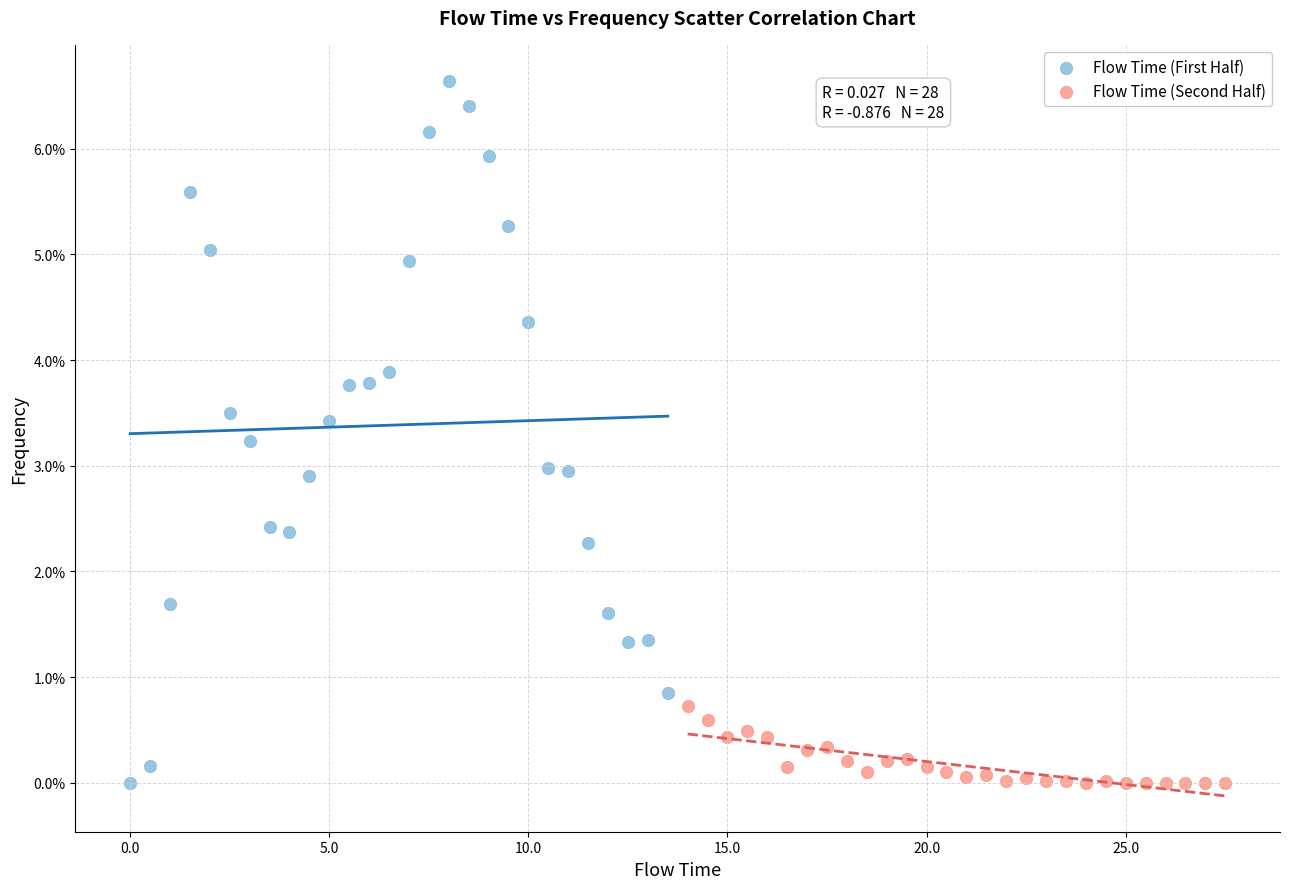

Which series contains the highest Y value?

Flow Time (First Half)